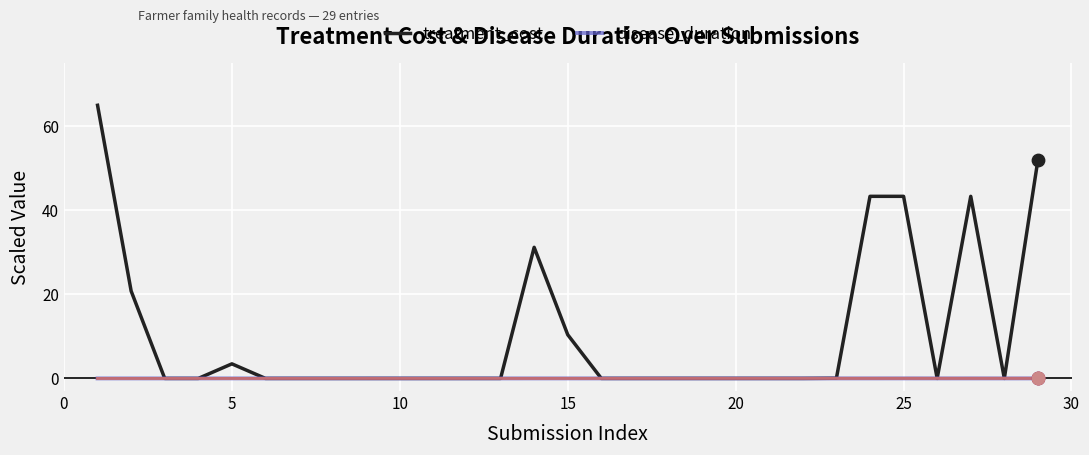

Which series reaches the maximum Y coordinate?

treatment_cost